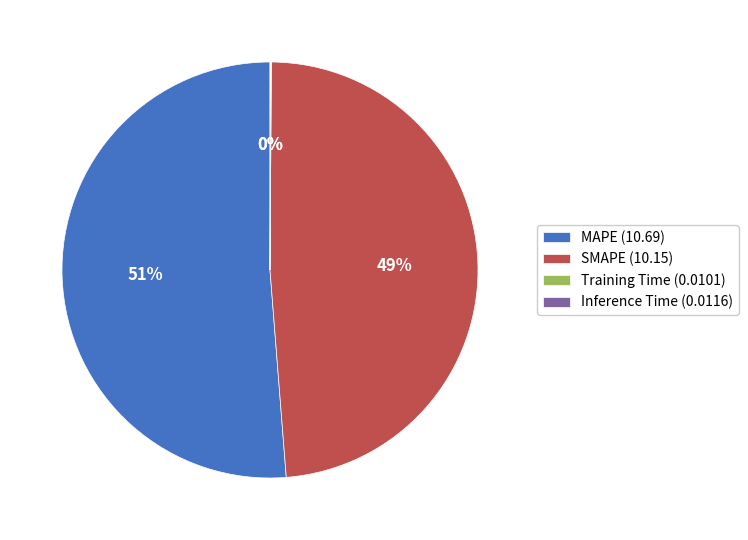

True or false: MAPE (10.69) accounts for 44% of the total.

False